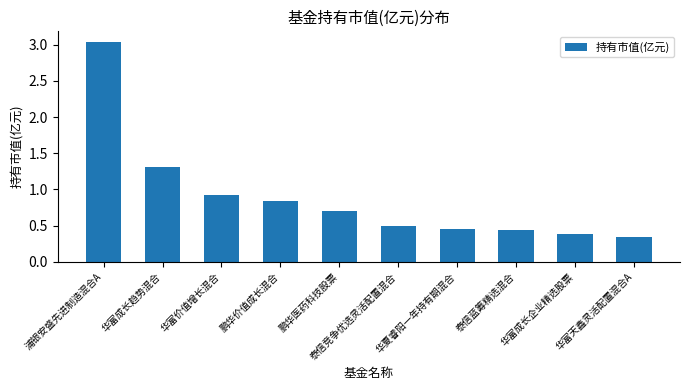

True or false: the data shows 0.9 at 泰信竞争优选灵活配置混合.

False